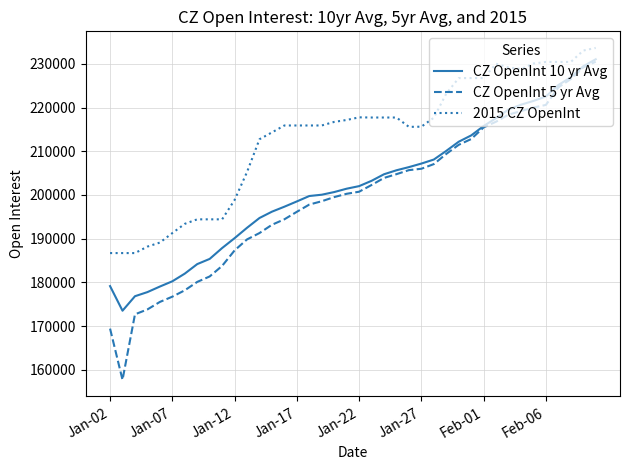

What is the maximum value for CZ OpenInt 5 yr Avg?

230473.8